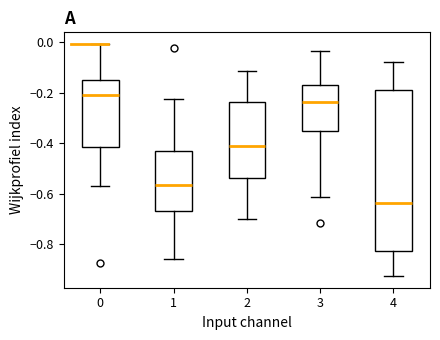

Where does the upper whisker of the box at x = 3 end on the y-axis? The values are not printed on the chart, so give them approximately, as read against the axis.

-0.04